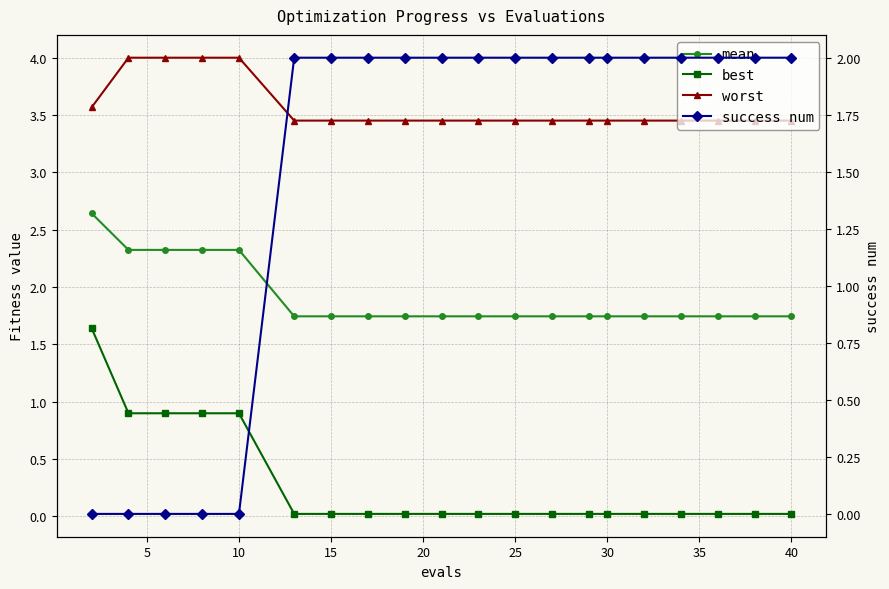

What are all the series names shown in the legend?

mean, best, worst, success num